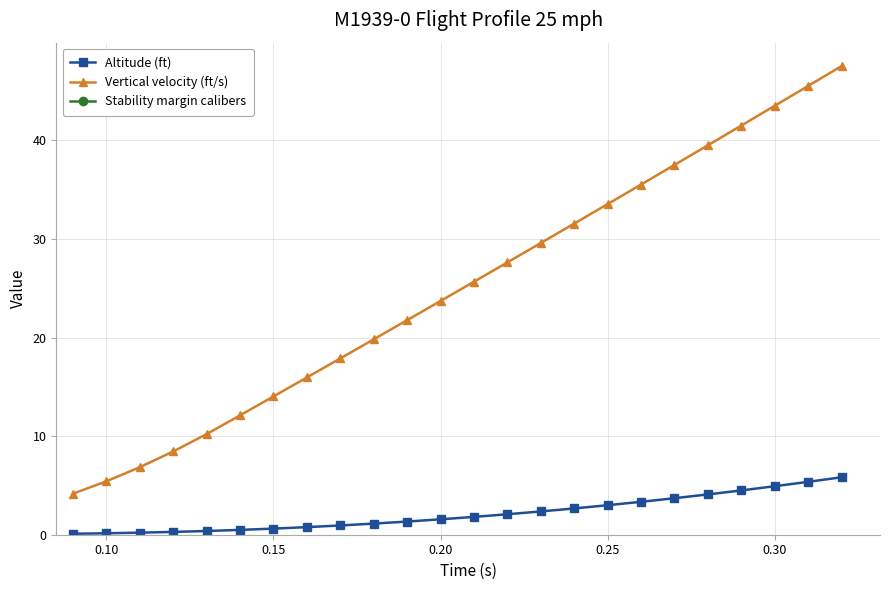

True or false: Vertical velocity (ft/s) has more than 2 points higher than both neighbors.

False